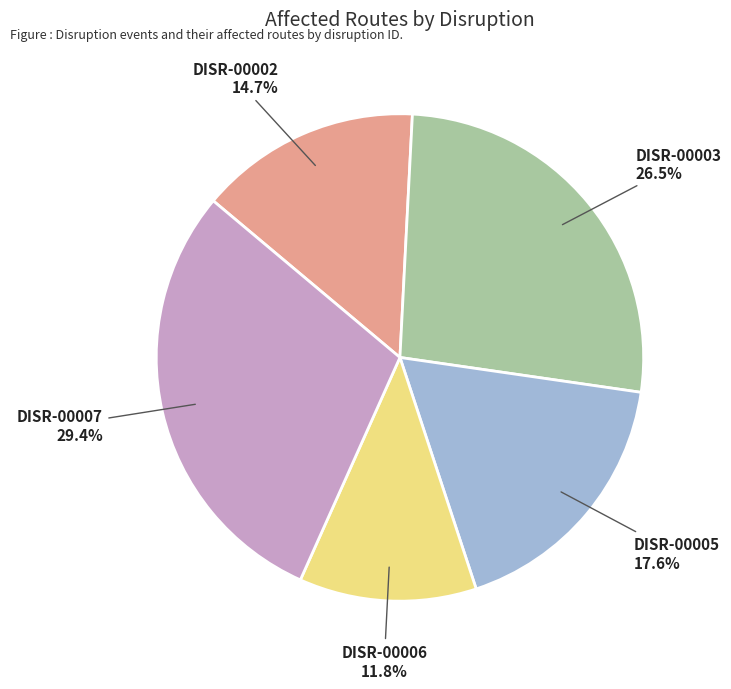

To the nearest percent, what portion does DISR-00002 represent?

15%